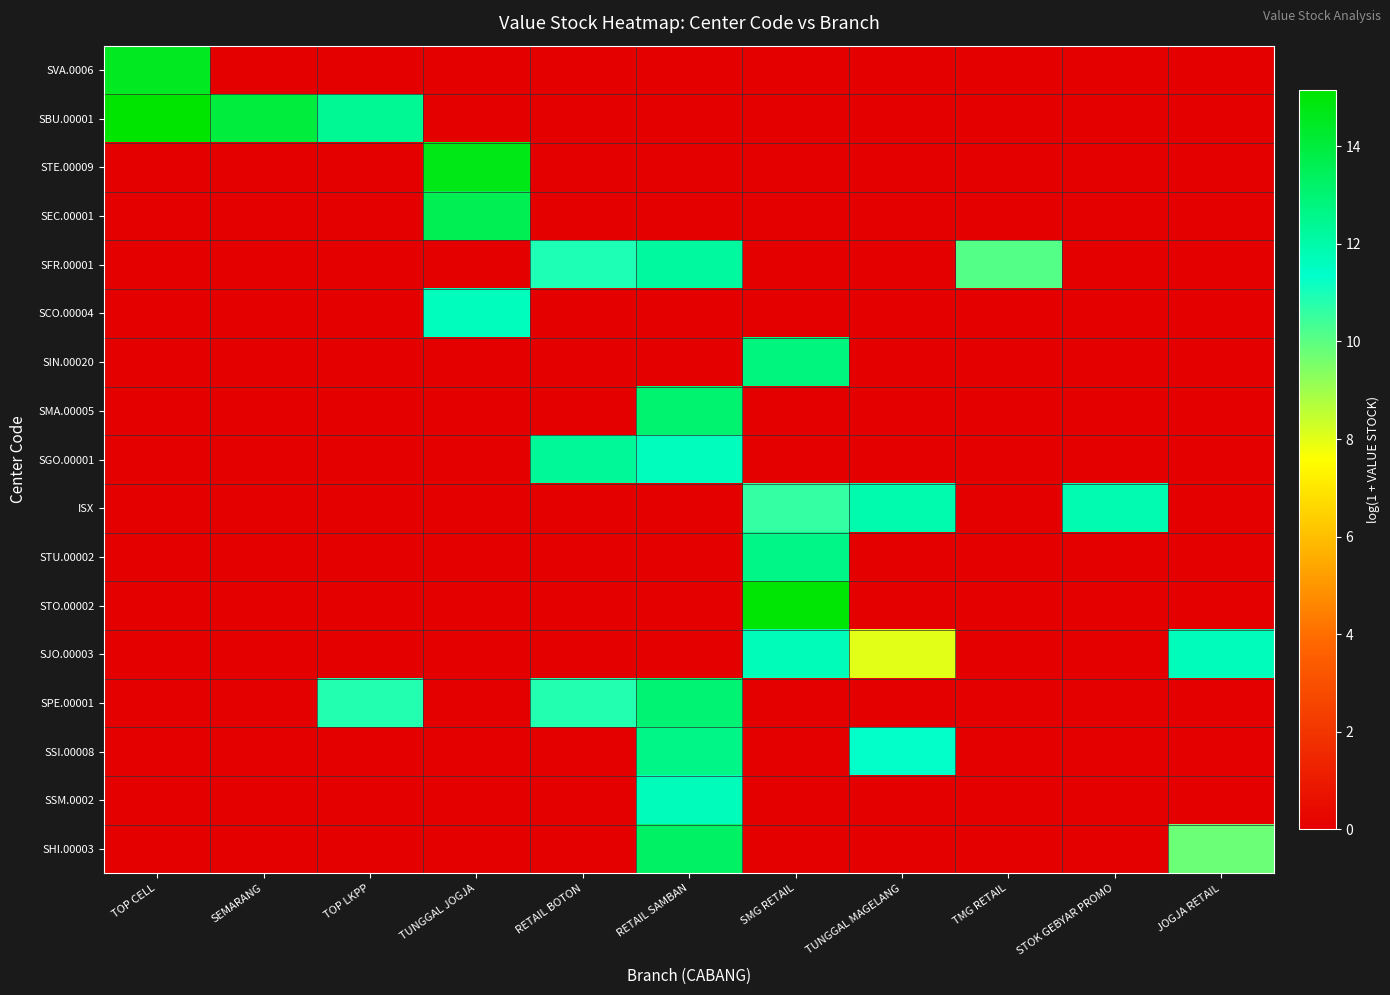

Reading left to right, transcribe all the data shown in this chart.

SVA.0006: TOP CELL=14.5	SEMARANG=0.0	TOP LKPP=0.0	TUNGGAL JOGJA=0.0	RETAIL BOTON=0.0	RETAIL SAMBAN=0.0	SMG RETAIL=0.0	TUNGGAL MAGELANG=0.0	TMG RETAIL=0.0	STOK GEBYAR PROMO=0.0	JOGJA RETAIL=0.0
SBU.00001: TOP CELL=15.2	SEMARANG=14.0	TOP LKPP=12.4	TUNGGAL JOGJA=0.0	RETAIL BOTON=0.0	RETAIL SAMBAN=0.0	SMG RETAIL=0.0	TUNGGAL MAGELANG=0.0	TMG RETAIL=0.0	STOK GEBYAR PROMO=0.0	JOGJA RETAIL=0.0
STE.00009: TOP CELL=0.0	SEMARANG=0.0	TOP LKPP=0.0	TUNGGAL JOGJA=14.7	RETAIL BOTON=0.0	RETAIL SAMBAN=0.0	SMG RETAIL=0.0	TUNGGAL MAGELANG=0.0	TMG RETAIL=0.0	STOK GEBYAR PROMO=0.0	JOGJA RETAIL=0.0
SEC.00001: TOP CELL=0.0	SEMARANG=0.0	TOP LKPP=0.0	TUNGGAL JOGJA=13.6	RETAIL BOTON=0.0	RETAIL SAMBAN=0.0	SMG RETAIL=0.0	TUNGGAL MAGELANG=0.0	TMG RETAIL=0.0	STOK GEBYAR PROMO=0.0	JOGJA RETAIL=0.0
SFR.00001: TOP CELL=0.0	SEMARANG=0.0	TOP LKPP=0.0	TUNGGAL JOGJA=0.0	RETAIL BOTON=10.9	RETAIL SAMBAN=12.2	SMG RETAIL=0.0	TUNGGAL MAGELANG=0.0	TMG RETAIL=10.1	STOK GEBYAR PROMO=0.0	JOGJA RETAIL=0.0
SCO.00004: TOP CELL=0.0	SEMARANG=0.0	TOP LKPP=0.0	TUNGGAL JOGJA=11.6	RETAIL BOTON=0.0	RETAIL SAMBAN=0.0	SMG RETAIL=0.0	TUNGGAL MAGELANG=0.0	TMG RETAIL=0.0	STOK GEBYAR PROMO=0.0	JOGJA RETAIL=0.0
SIN.00020: TOP CELL=0.0	SEMARANG=0.0	TOP LKPP=0.0	TUNGGAL JOGJA=0.0	RETAIL BOTON=0.0	RETAIL SAMBAN=0.0	SMG RETAIL=12.8	TUNGGAL MAGELANG=0.0	TMG RETAIL=0.0	STOK GEBYAR PROMO=0.0	JOGJA RETAIL=0.0
SMA.00005: TOP CELL=0.0	SEMARANG=0.0	TOP LKPP=0.0	TUNGGAL JOGJA=0.0	RETAIL BOTON=0.0	RETAIL SAMBAN=13.1	SMG RETAIL=0.0	TUNGGAL MAGELANG=0.0	TMG RETAIL=0.0	STOK GEBYAR PROMO=0.0	JOGJA RETAIL=0.0
SGO.00001: TOP CELL=0.0	SEMARANG=0.0	TOP LKPP=0.0	TUNGGAL JOGJA=0.0	RETAIL BOTON=12.3	RETAIL SAMBAN=11.6	SMG RETAIL=0.0	TUNGGAL MAGELANG=0.0	TMG RETAIL=0.0	STOK GEBYAR PROMO=0.0	JOGJA RETAIL=0.0
ISX: TOP CELL=0.0	SEMARANG=0.0	TOP LKPP=0.0	TUNGGAL JOGJA=0.0	RETAIL BOTON=0.0	RETAIL SAMBAN=0.0	SMG RETAIL=10.6	TUNGGAL MAGELANG=11.9	TMG RETAIL=0.0	STOK GEBYAR PROMO=11.8	JOGJA RETAIL=0.0
STU.00002: TOP CELL=0.0	SEMARANG=0.0	TOP LKPP=0.0	TUNGGAL JOGJA=0.0	RETAIL BOTON=0.0	RETAIL SAMBAN=0.0	SMG RETAIL=12.6	TUNGGAL MAGELANG=0.0	TMG RETAIL=0.0	STOK GEBYAR PROMO=0.0	JOGJA RETAIL=0.0
STO.00002: TOP CELL=0.0	SEMARANG=0.0	TOP LKPP=0.0	TUNGGAL JOGJA=0.0	RETAIL BOTON=0.0	RETAIL SAMBAN=0.0	SMG RETAIL=15.1	TUNGGAL MAGELANG=0.0	TMG RETAIL=0.0	STOK GEBYAR PROMO=0.0	JOGJA RETAIL=0.0
SJO.00003: TOP CELL=0.0	SEMARANG=0.0	TOP LKPP=0.0	TUNGGAL JOGJA=0.0	RETAIL BOTON=0.0	RETAIL SAMBAN=0.0	SMG RETAIL=11.7	TUNGGAL MAGELANG=8.0	TMG RETAIL=0.0	STOK GEBYAR PROMO=0.0	JOGJA RETAIL=11.7
SPE.00001: TOP CELL=0.0	SEMARANG=0.0	TOP LKPP=10.9	TUNGGAL JOGJA=0.0	RETAIL BOTON=10.9	RETAIL SAMBAN=13.0	SMG RETAIL=0.0	TUNGGAL MAGELANG=0.0	TMG RETAIL=0.0	STOK GEBYAR PROMO=0.0	JOGJA RETAIL=0.0
SSI.00008: TOP CELL=0.0	SEMARANG=0.0	TOP LKPP=0.0	TUNGGAL JOGJA=0.0	RETAIL BOTON=0.0	RETAIL SAMBAN=12.7	SMG RETAIL=0.0	TUNGGAL MAGELANG=11.3	TMG RETAIL=0.0	STOK GEBYAR PROMO=0.0	JOGJA RETAIL=0.0
SSM.0002: TOP CELL=0.0	SEMARANG=0.0	TOP LKPP=0.0	TUNGGAL JOGJA=0.0	RETAIL BOTON=0.0	RETAIL SAMBAN=11.7	SMG RETAIL=0.0	TUNGGAL MAGELANG=0.0	TMG RETAIL=0.0	STOK GEBYAR PROMO=0.0	JOGJA RETAIL=0.0
SHI.00003: TOP CELL=0.0	SEMARANG=0.0	TOP LKPP=0.0	TUNGGAL JOGJA=0.0	RETAIL BOTON=0.0	RETAIL SAMBAN=13.3	SMG RETAIL=0.0	TUNGGAL MAGELANG=0.0	TMG RETAIL=0.0	STOK GEBYAR PROMO=0.0	JOGJA RETAIL=9.8